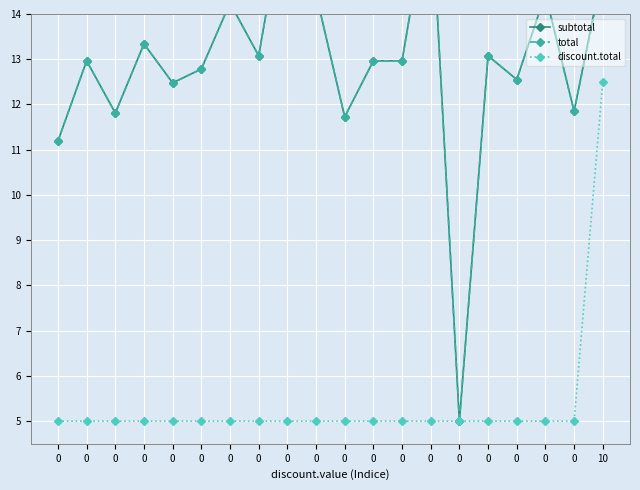

The value of subtotal at 0 is 16.7. True or false?

True